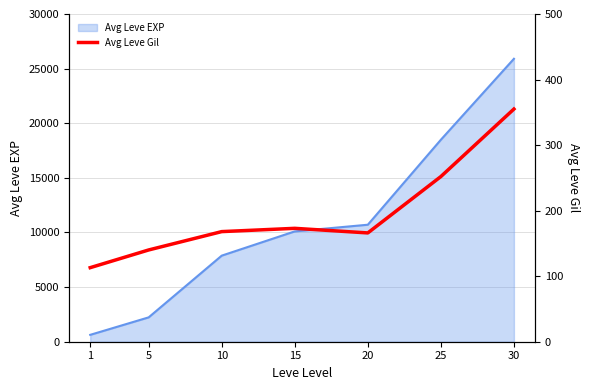

Reading left to right, what are all the values shown in this chart?

1=113	5=140	10=168	15=173	20=166	25=252	30=355